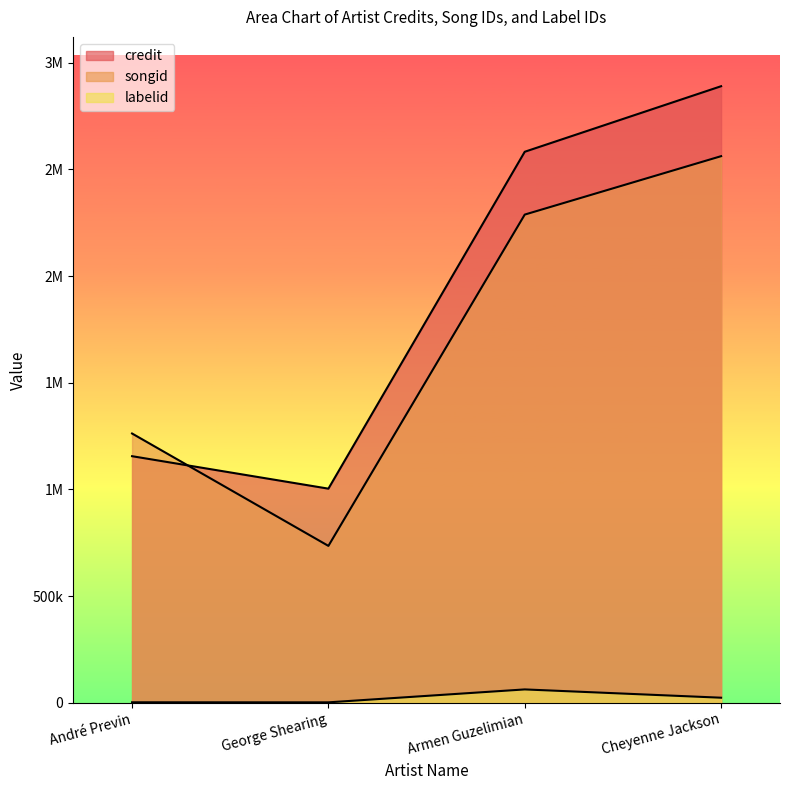

Is it true that credit equals 796996 at Armen Guzelimian?

False